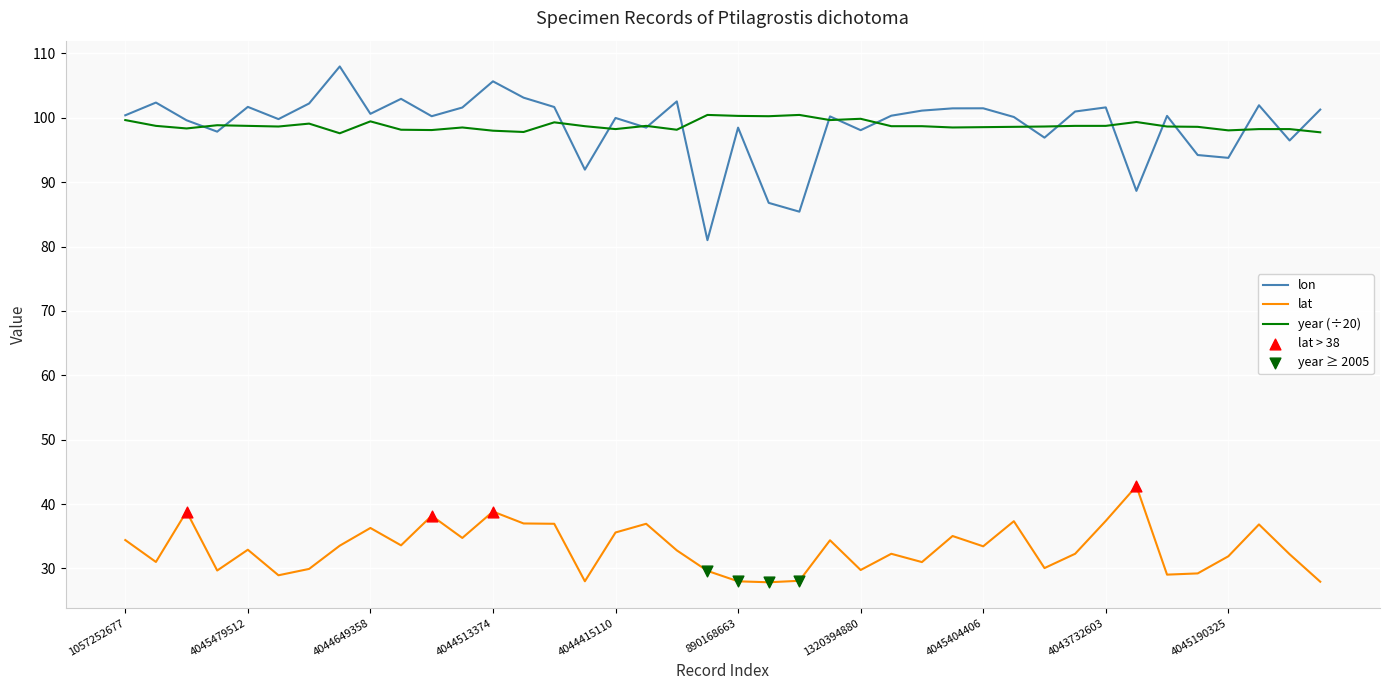

True or false: lat and year (÷20) intersect in this chart.

False